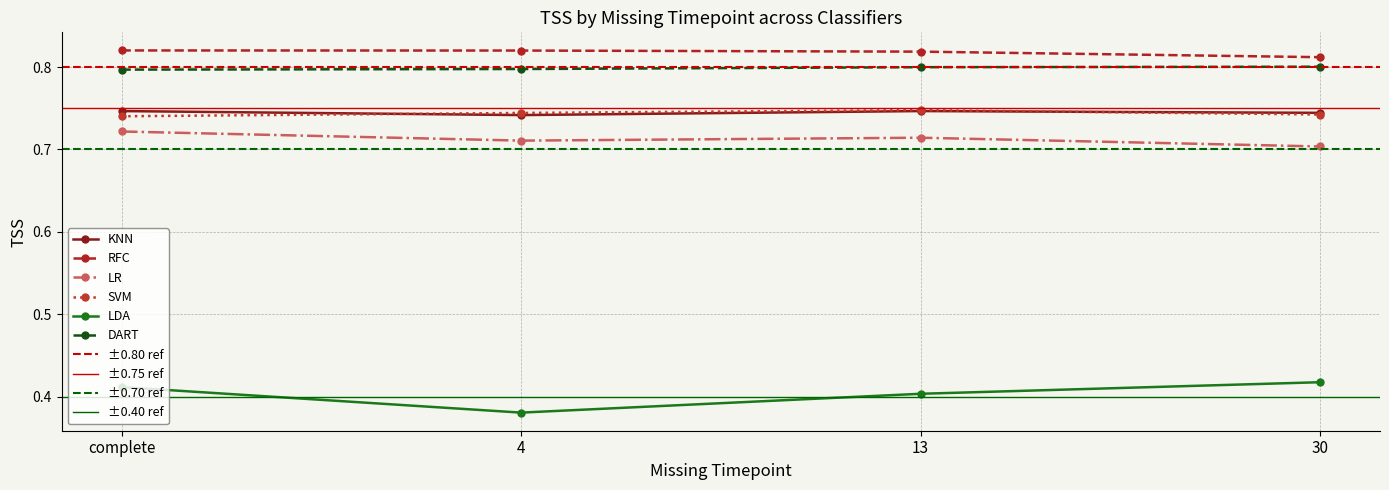

At which label is RFC closest to 0?

30